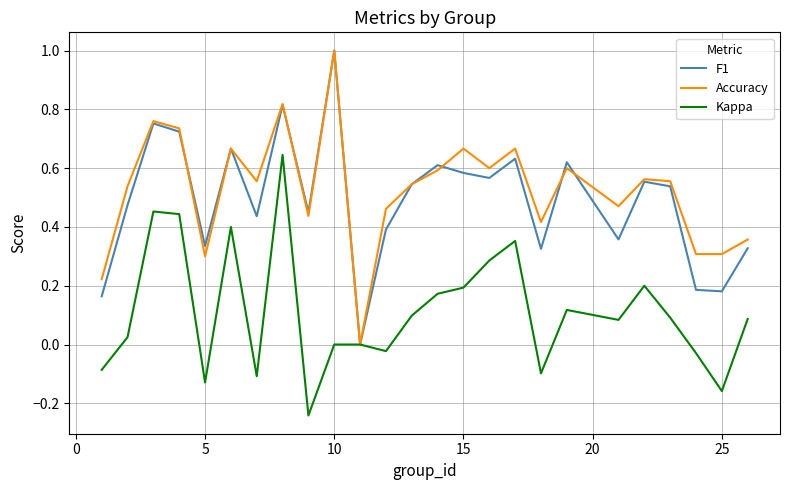

Which label corresponds to the largest value in the chart?

10